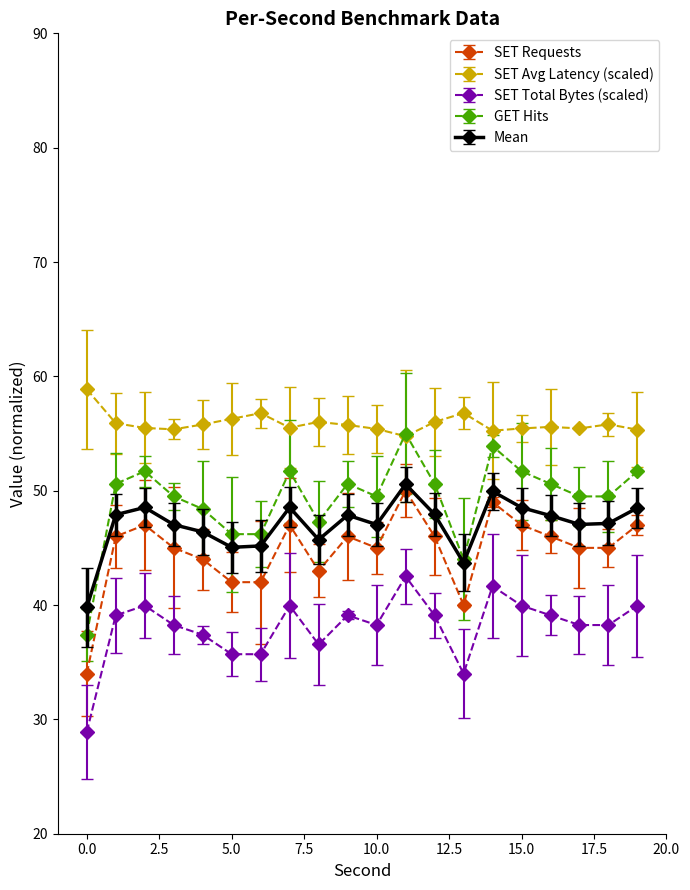

Which series has the widest spread of values?

GET Hits